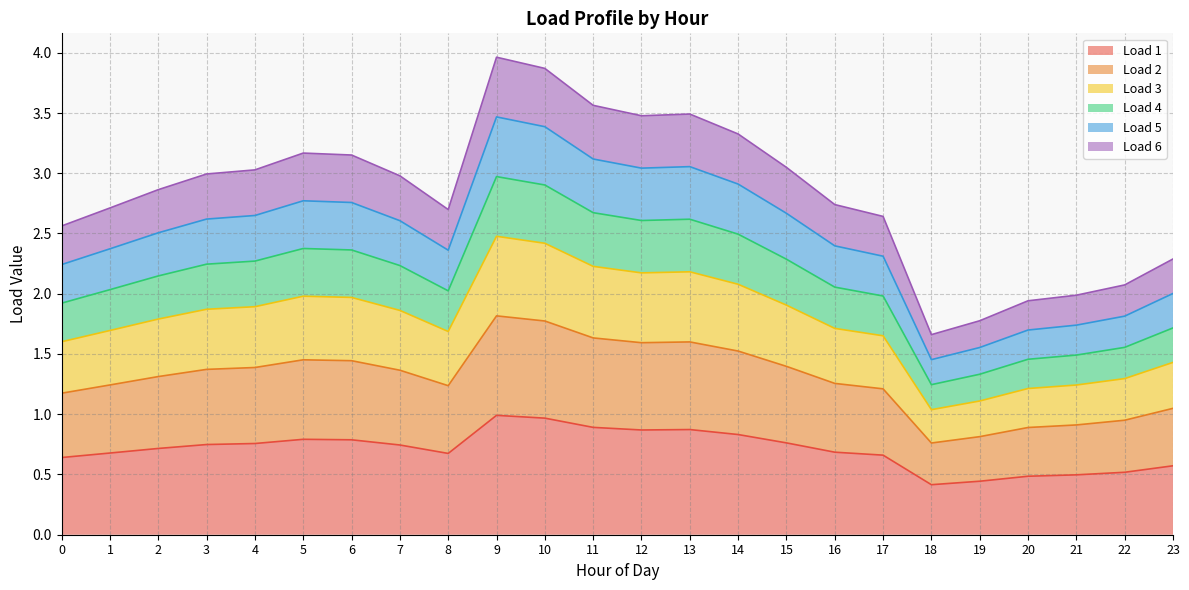

True or false: Load 2 has more than 1 interior local peaks.

True